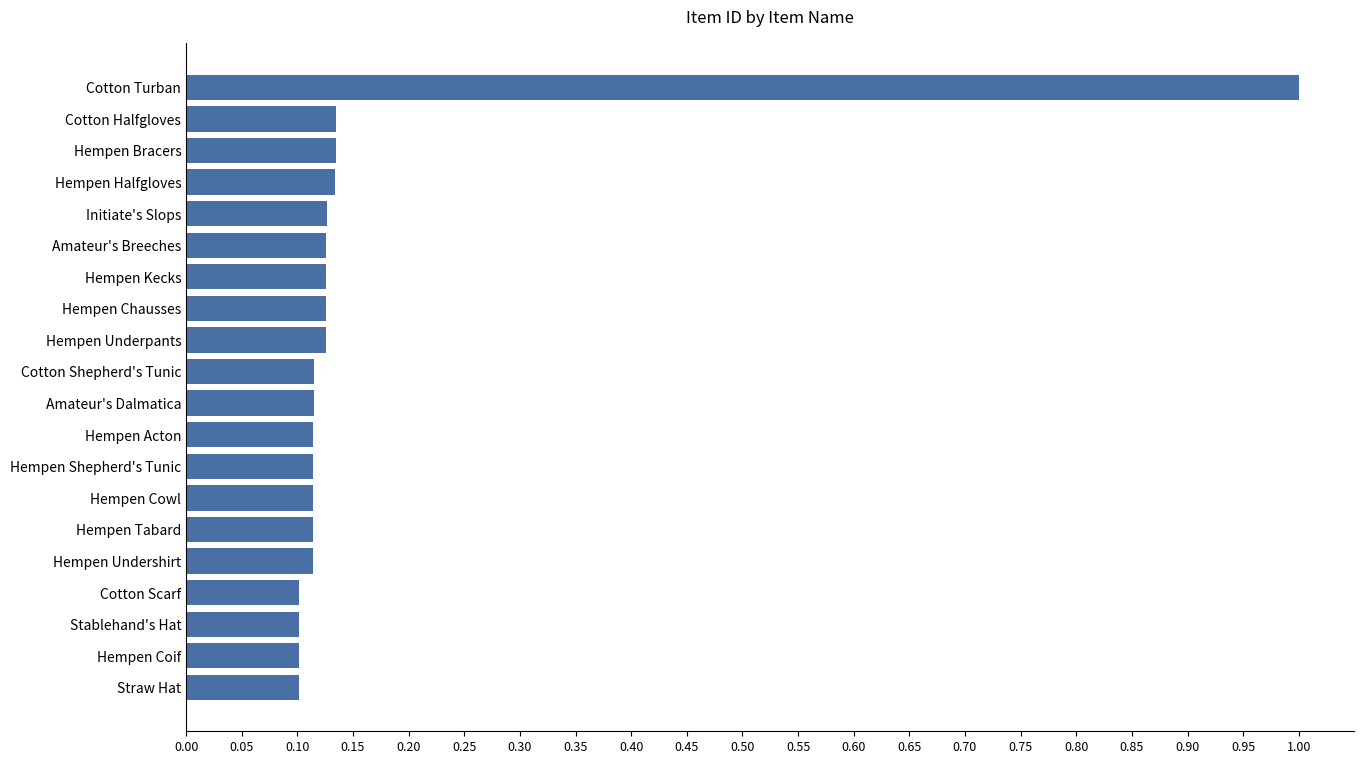

Does the chart contain any negative values?

No